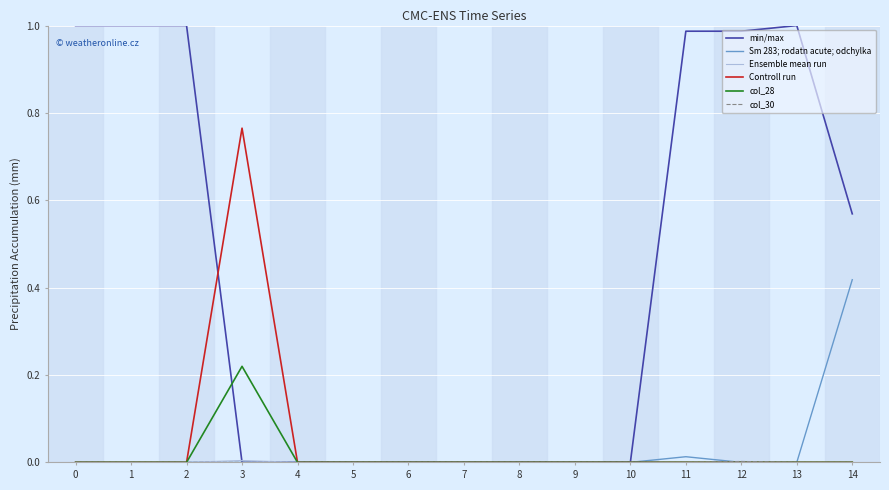

Is it true that min/max equals 0.5 at 1?

False